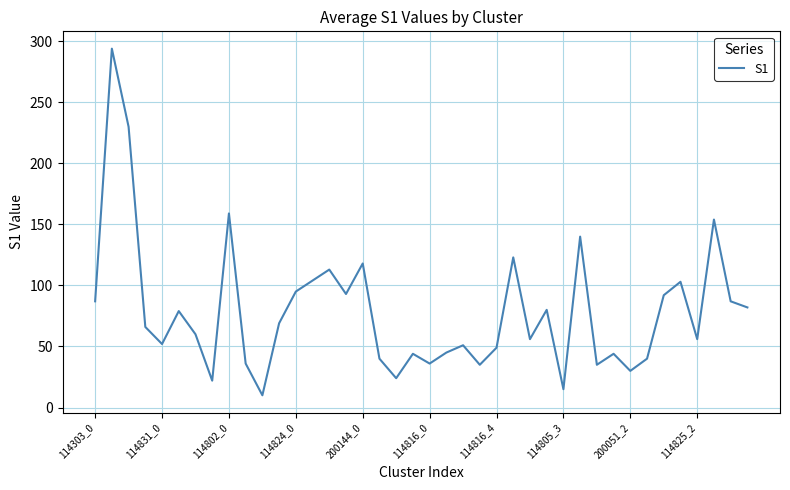

What is the greatest value displayed?

294